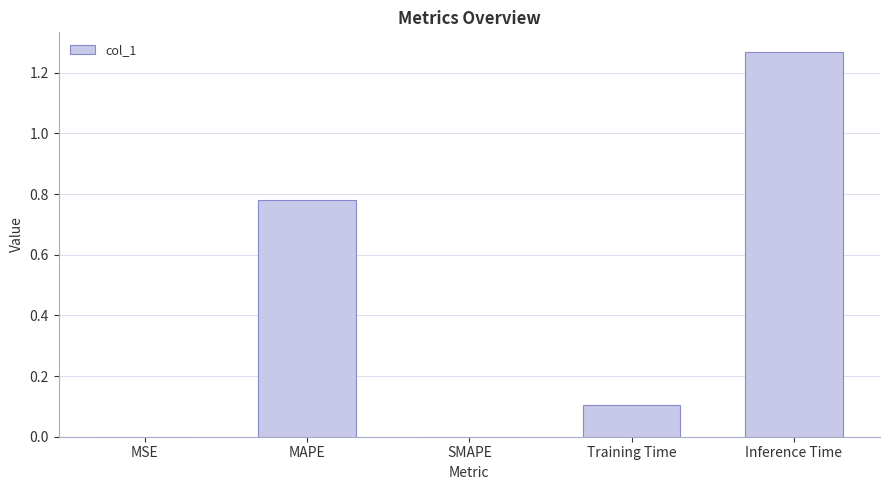

At which category does the chart reach its peak across all series?

Inference Time